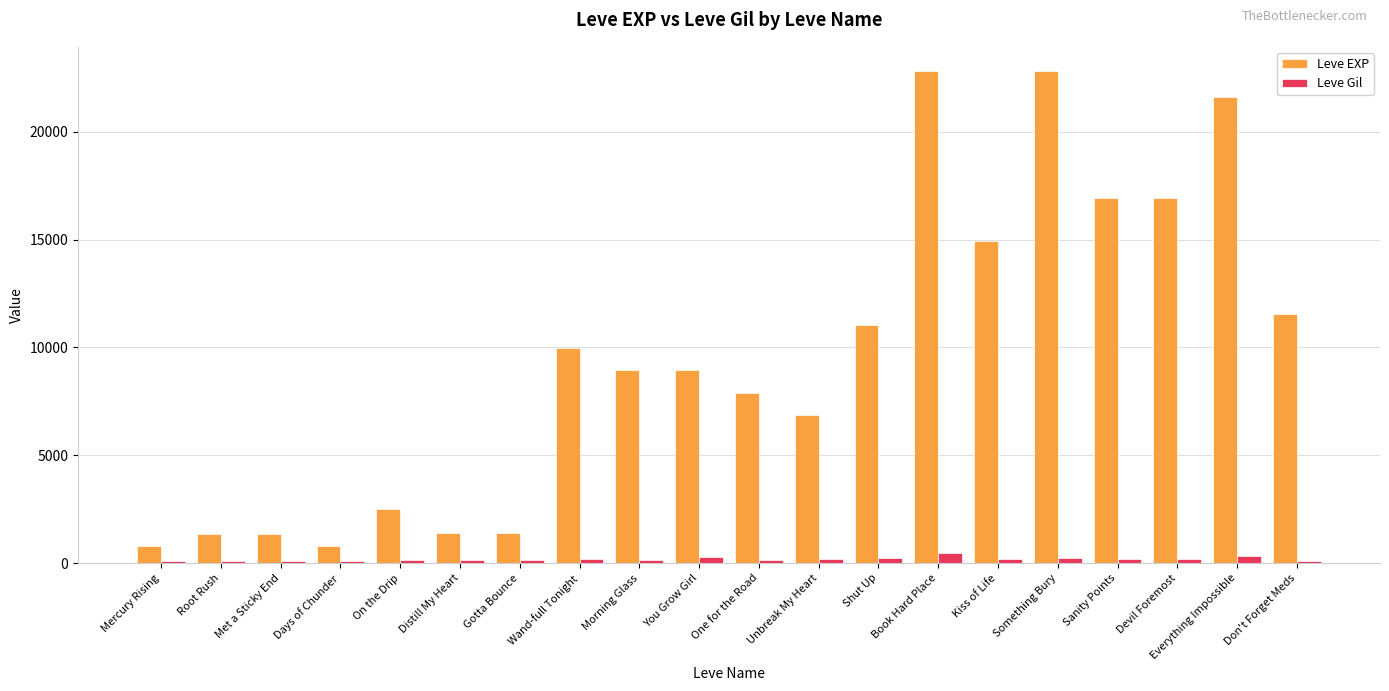

How many data points does each series have?

20